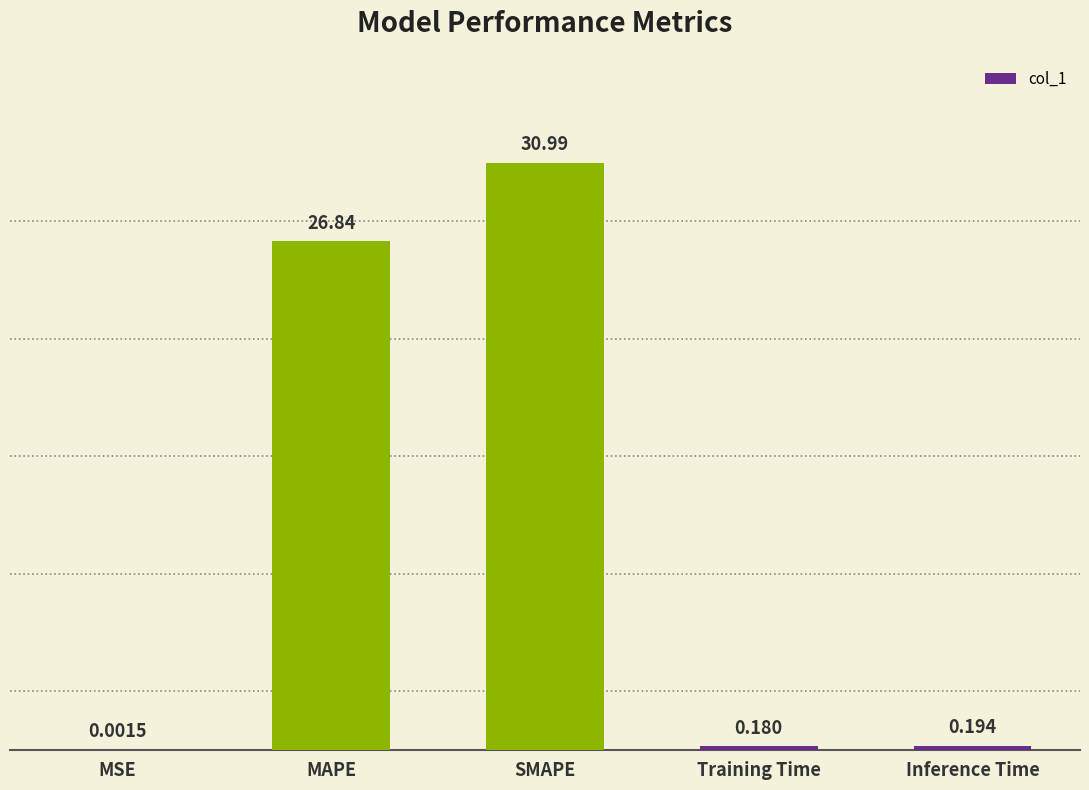

At which category does the chart reach its peak across all series?

SMAPE